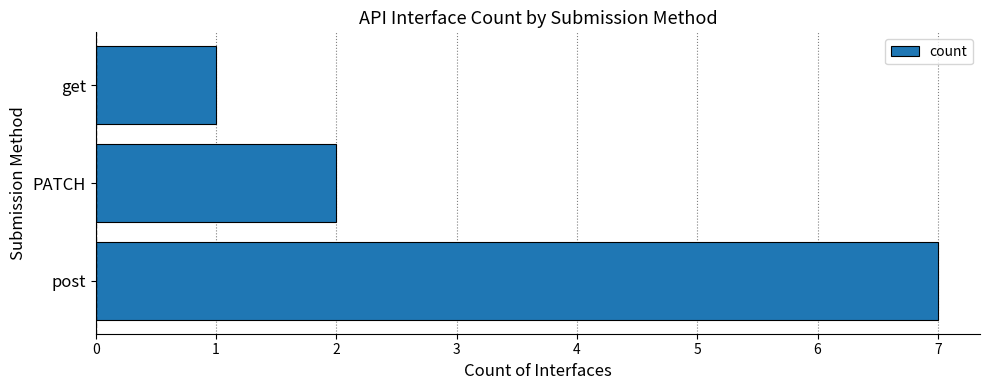

List the labels in order of value, largest first.

post, PATCH, get